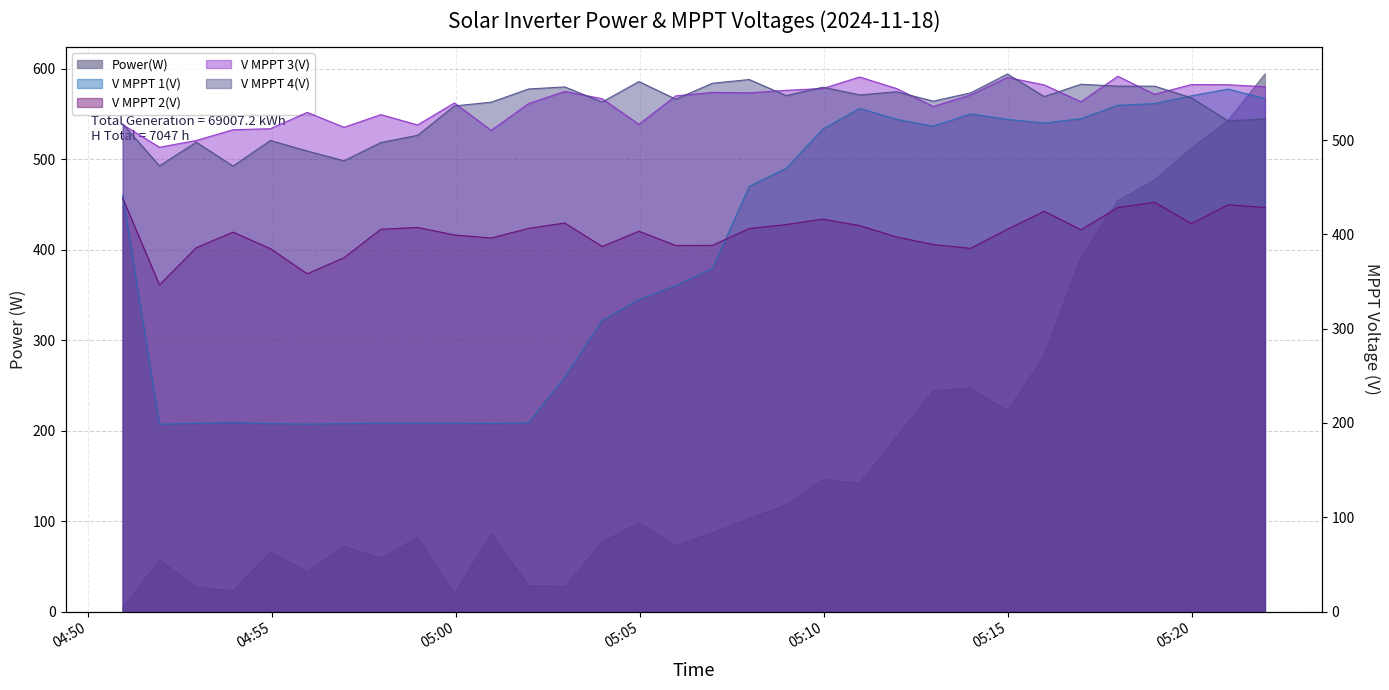

Does the chart display data point markers on the line(s)?

No